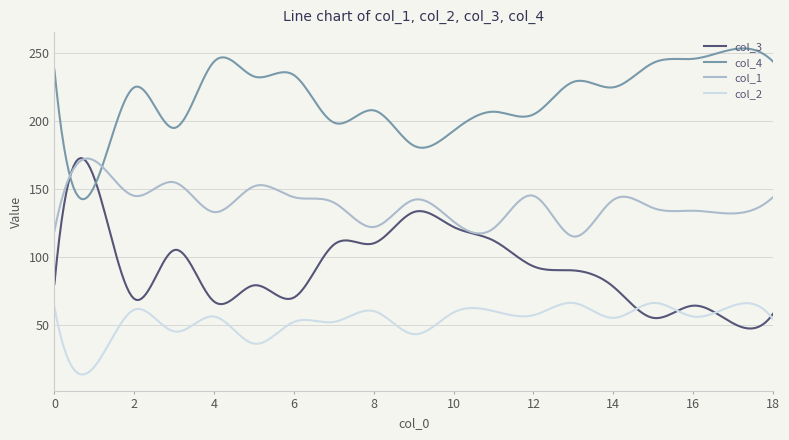

True or false: col_2 and col_4 cross at least once.

False